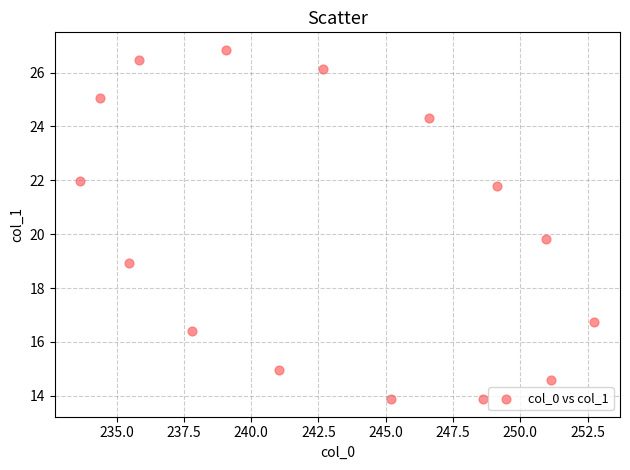

What is the range of Y values (max minus min)?

13.0